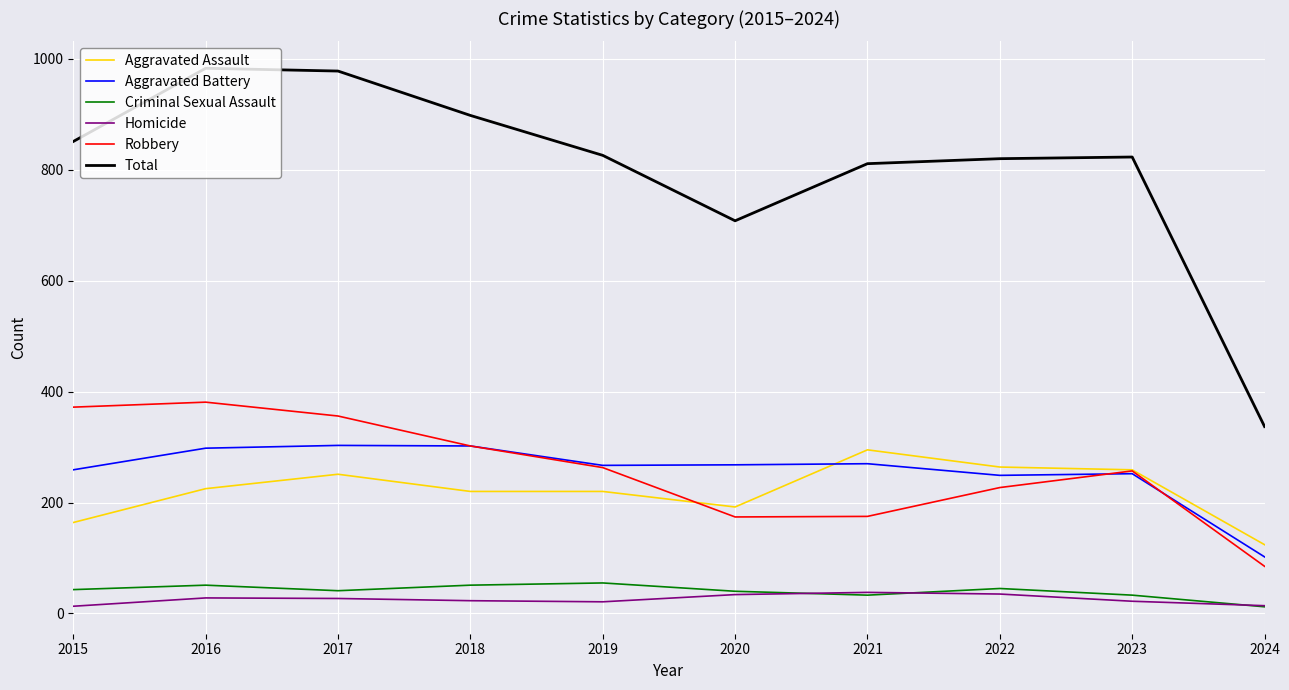

Where does the Robbery series first go above 263?

2015